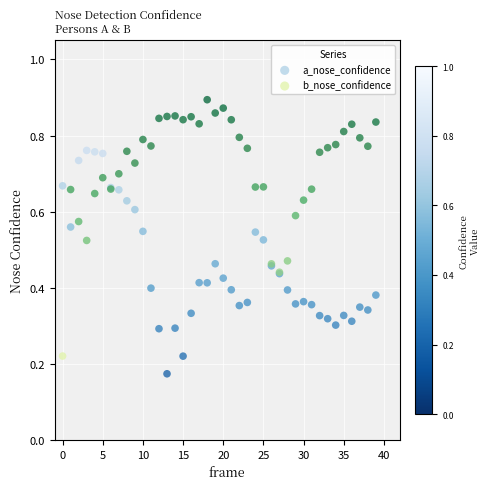

Which series has the largest Y range (max minus min)?

b_nose_confidence